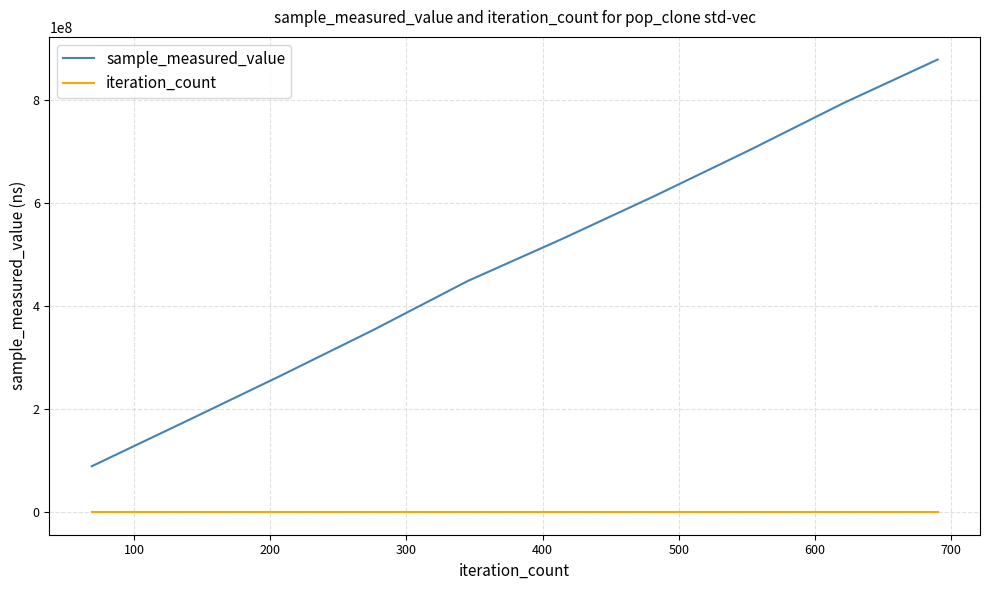

What is the greatest value displayed?

879622093